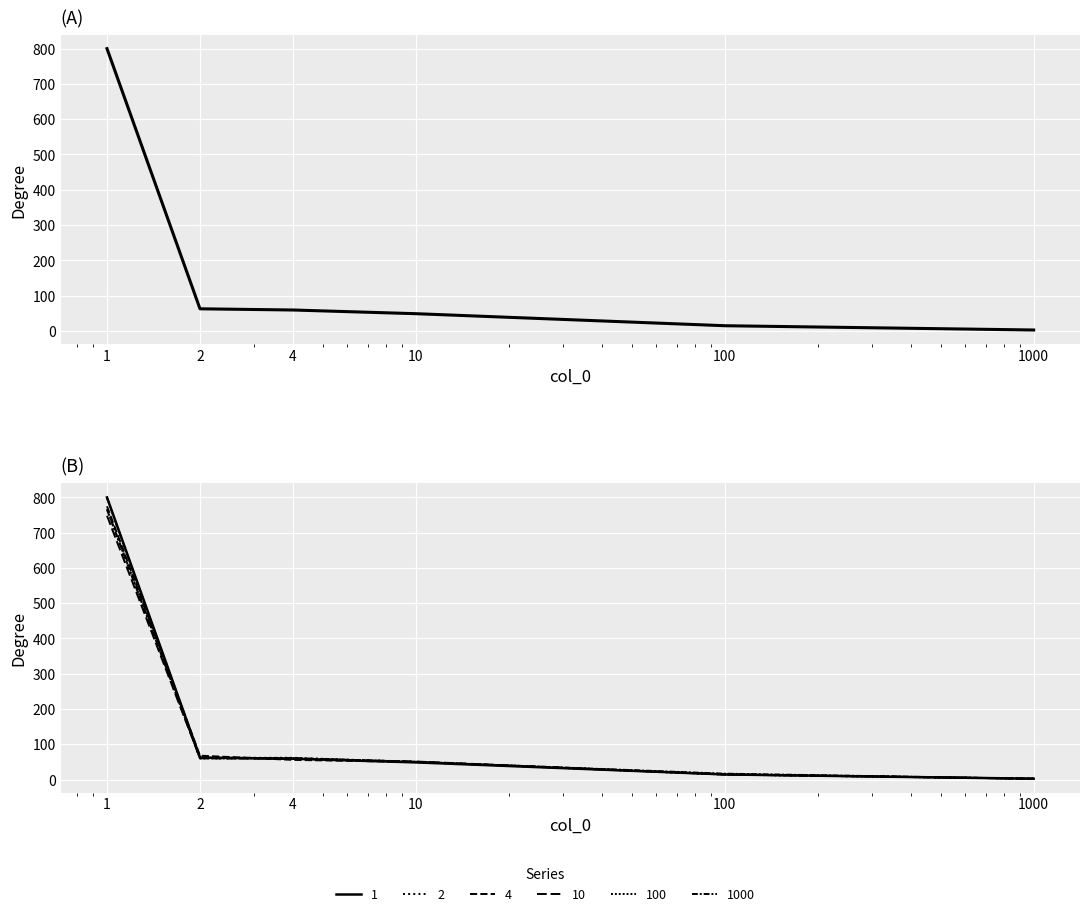

True or false: 10 has a value of 2.3 at 1000.

True